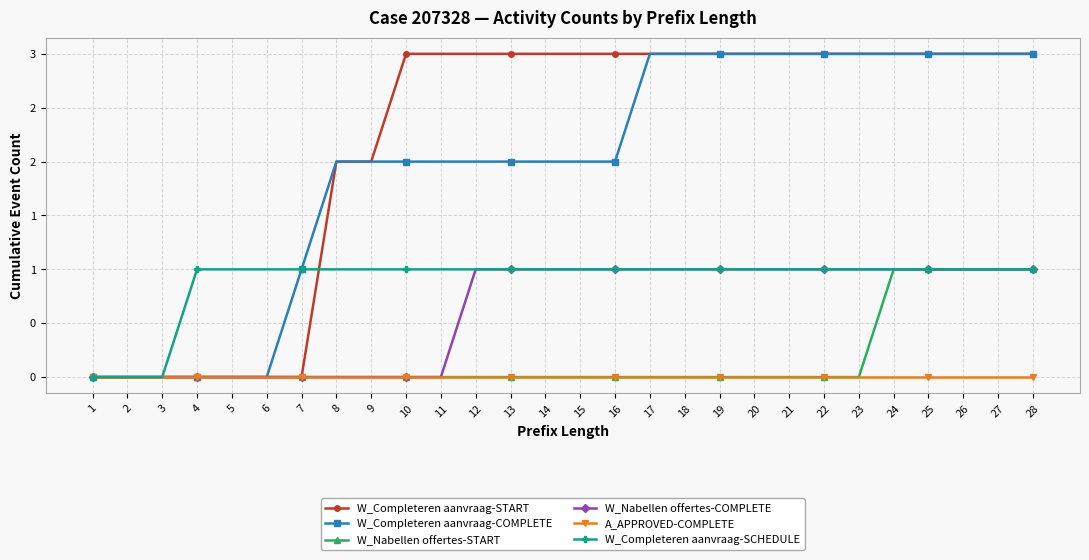

What are all the series names shown in the legend?

W_Completeren aanvraag-START, W_Completeren aanvraag-COMPLETE, W_Nabellen offertes-START, W_Nabellen offertes-COMPLETE, A_APPROVED-COMPLETE, W_Completeren aanvraag-SCHEDULE